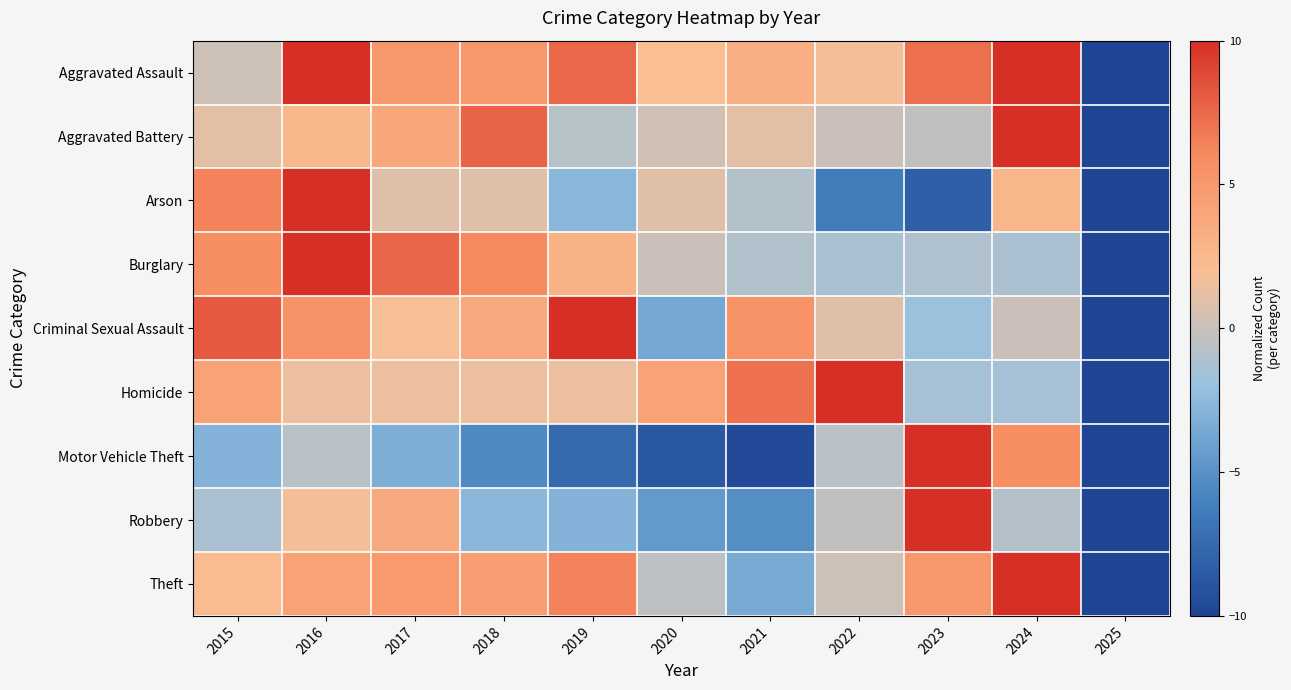

What is the smallest value displayed?

-10.0